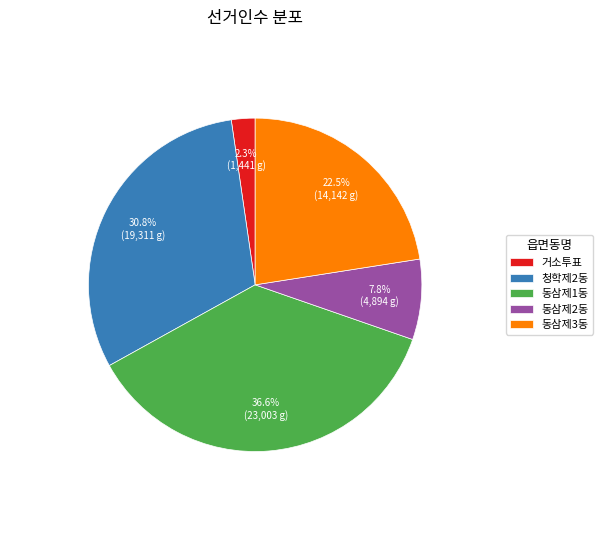

To the nearest percent, what percentage of the pie is 동삼제2동?

8%